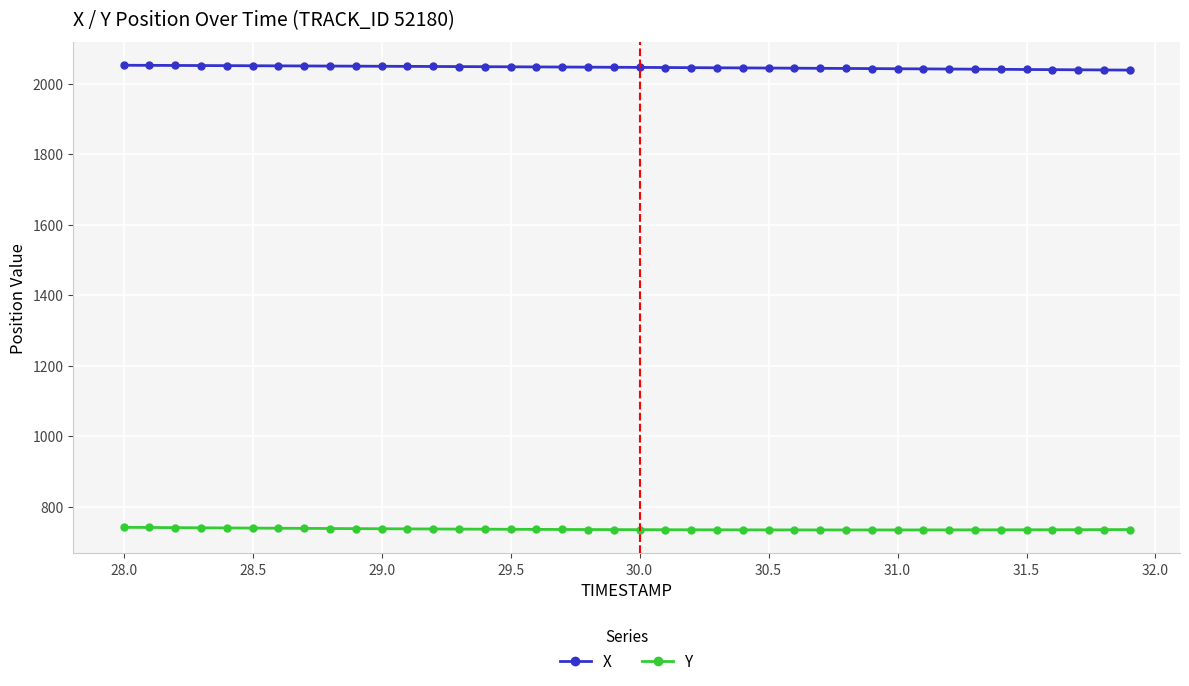

What is the average value of the Y series?

736.2